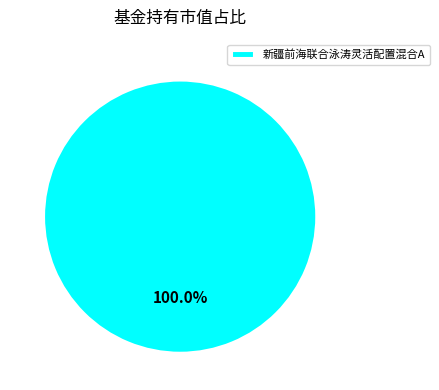

To the nearest percent, what portion does 新疆前海联合泳涛灵活配置混合A represent?

100%